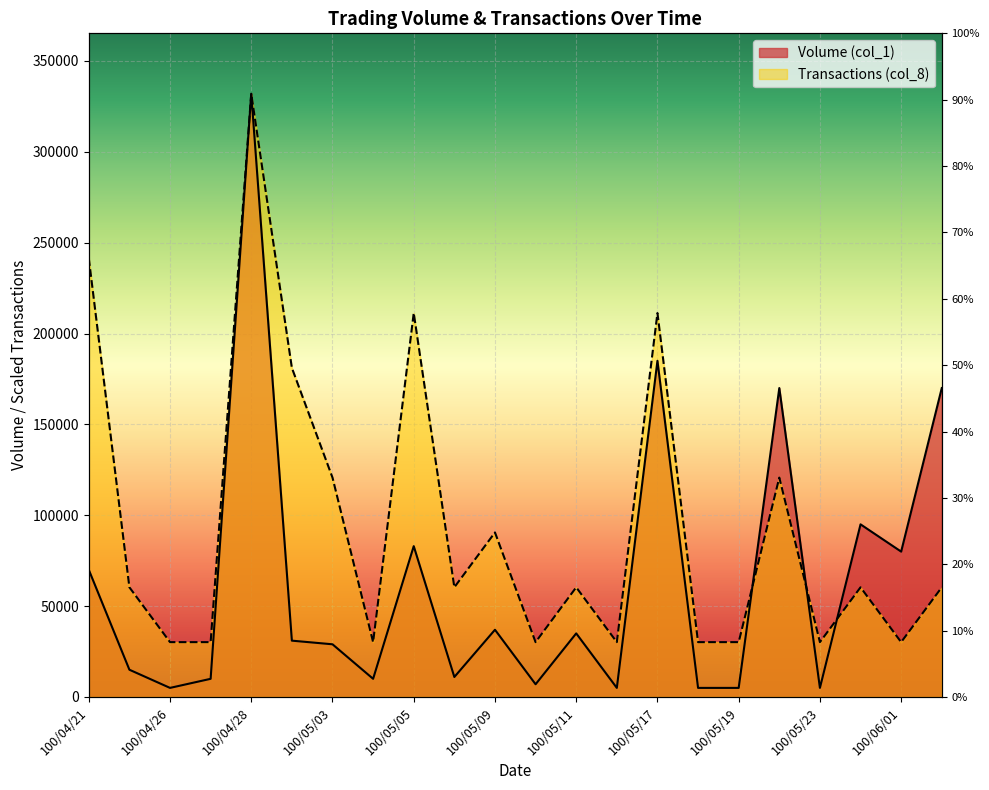

After their last crossing, which series has the higher values: Transactions (col_8) or Volume (col_1)?

Volume (col_1)